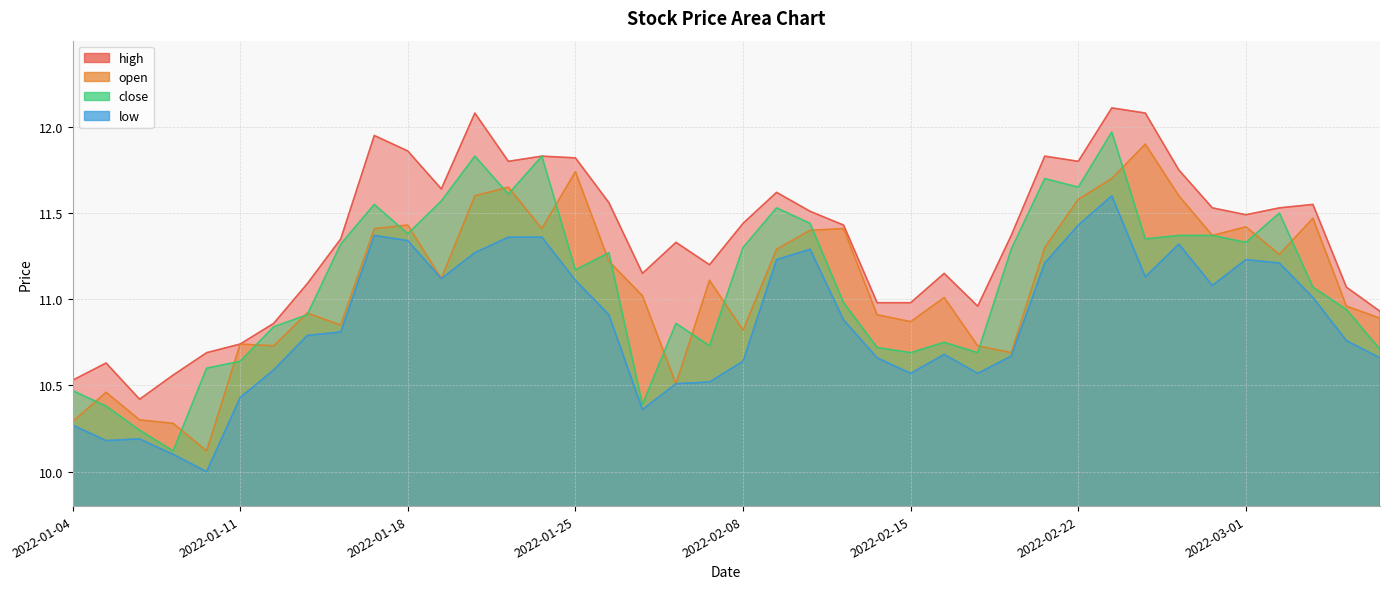

Where is the first local maximum for close?

2022-01-17